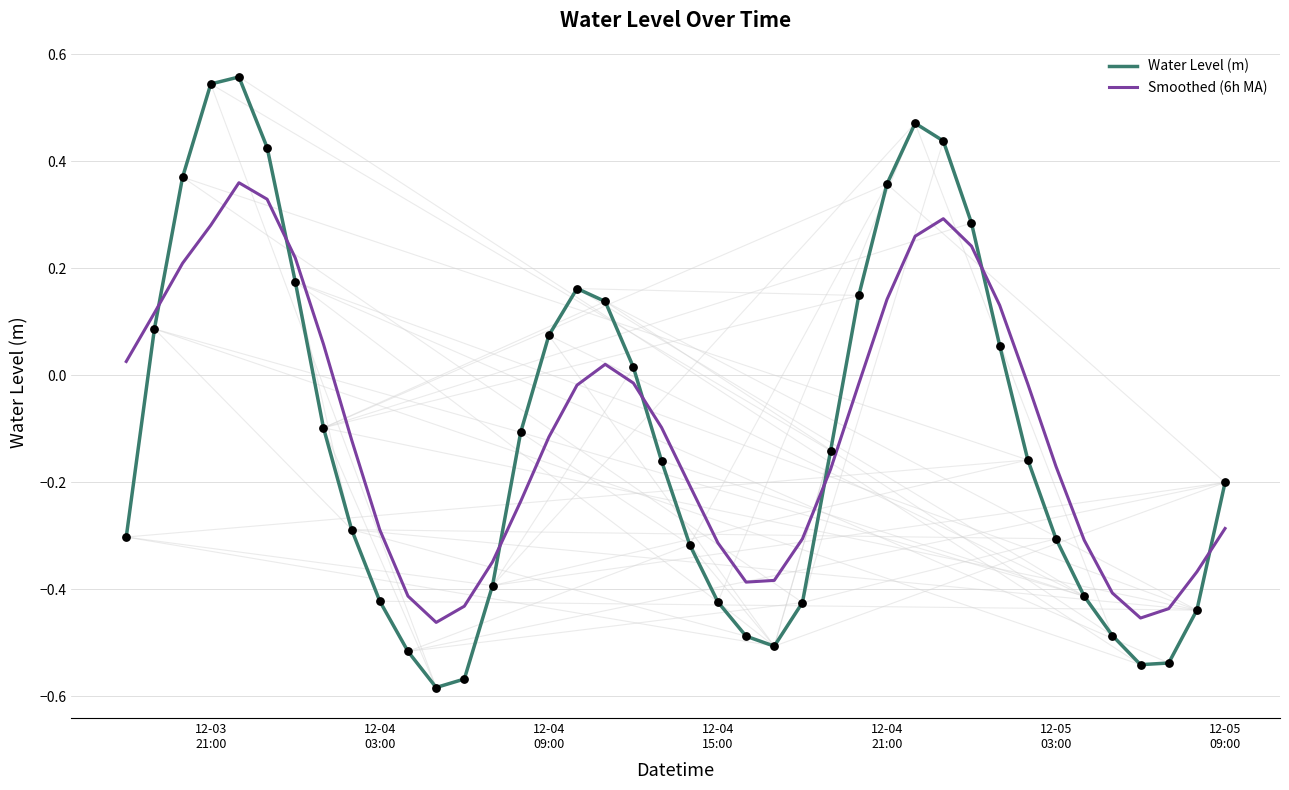

True or false: Water Level (m) and Smoothed (6h MA) cross at least once.

True